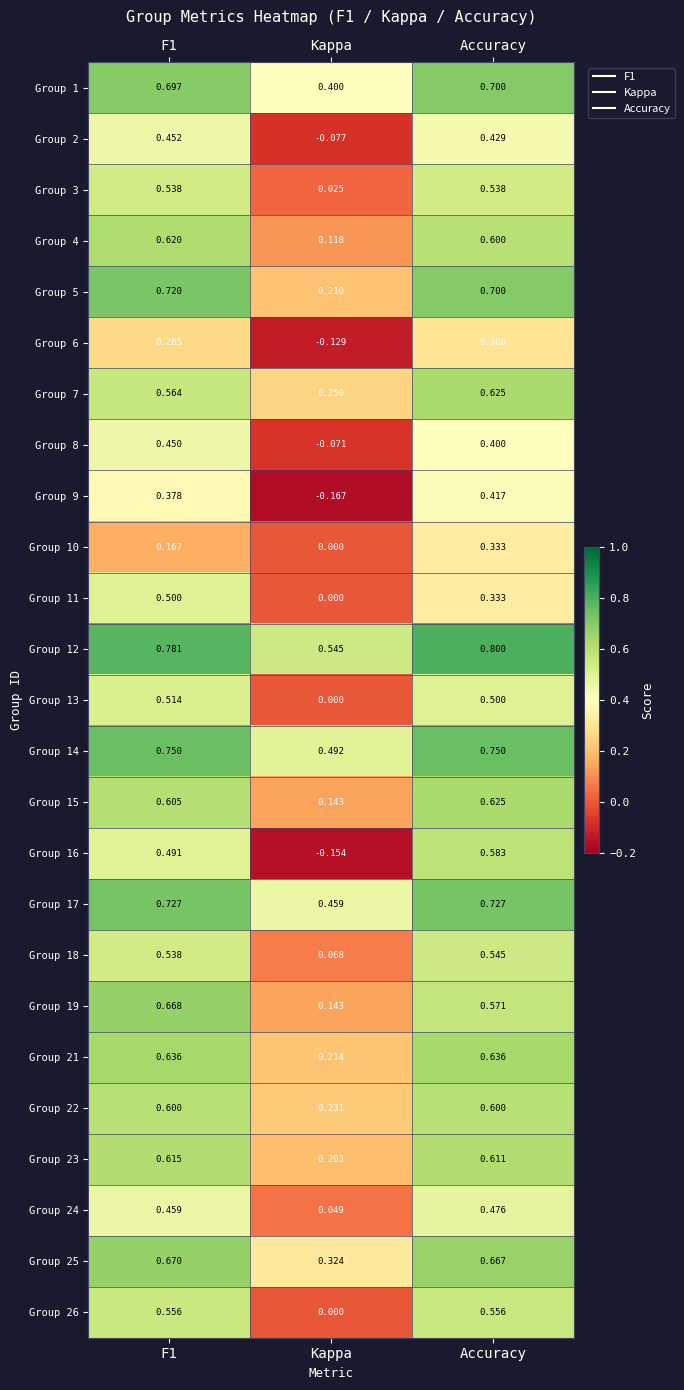

At which category is the sum across all series the highest?

Accuracy